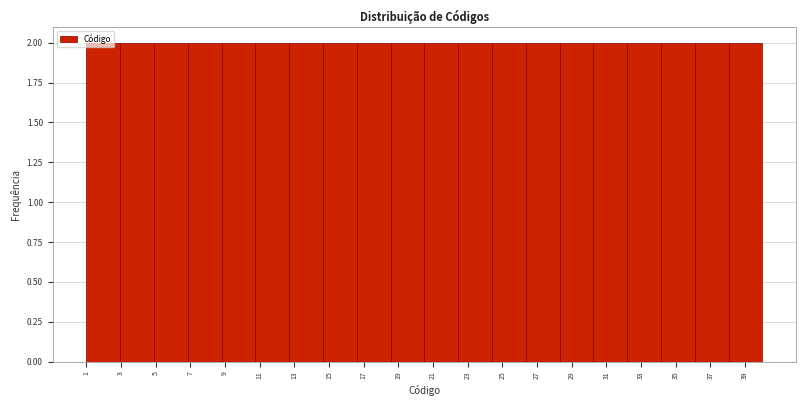

Reading left to right, list every bar in this chart as the range it spans on the x-axis followed by its height. Neither the bar edges nor the heights are printed on the chart, so give them approximately, as read against the axes.

1.00 to 2.95: 2
2.95 to 4.90: 2
4.90 to 6.85: 2
6.85 to 8.80: 2
8.80 to 10.75: 2
10.75 to 12.70: 2
12.70 to 14.65: 2
14.65 to 16.60: 2
16.60 to 18.55: 2
18.55 to 20.50: 2
20.50 to 22.45: 2
22.45 to 24.40: 2
24.40 to 26.35: 2
26.35 to 28.30: 2
28.30 to 30.25: 2
30.25 to 32.20: 2
32.20 to 34.15: 2
34.15 to 36.10: 2
36.10 to 38.05: 2
38.05 to 40.00: 2